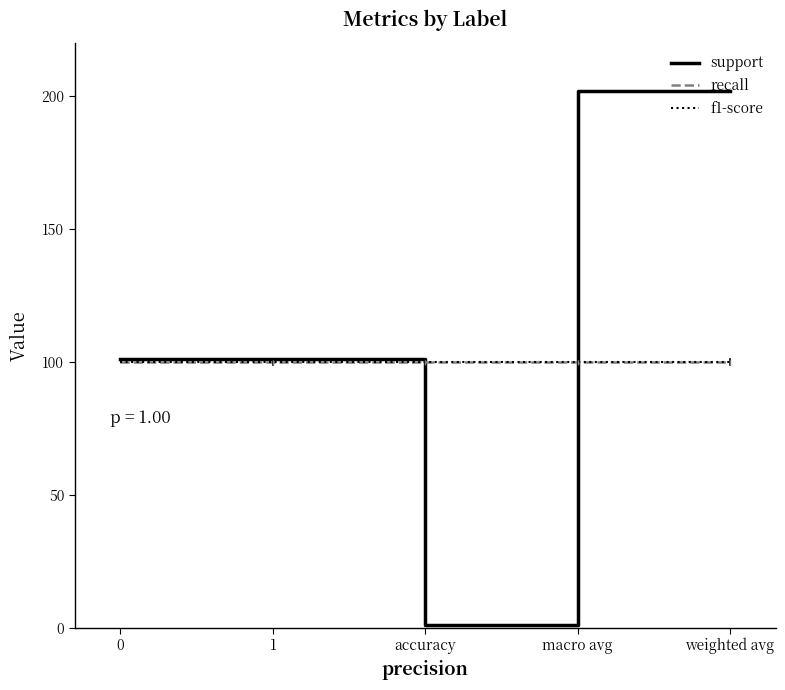

Which category has the lowest value across all series?

accuracy